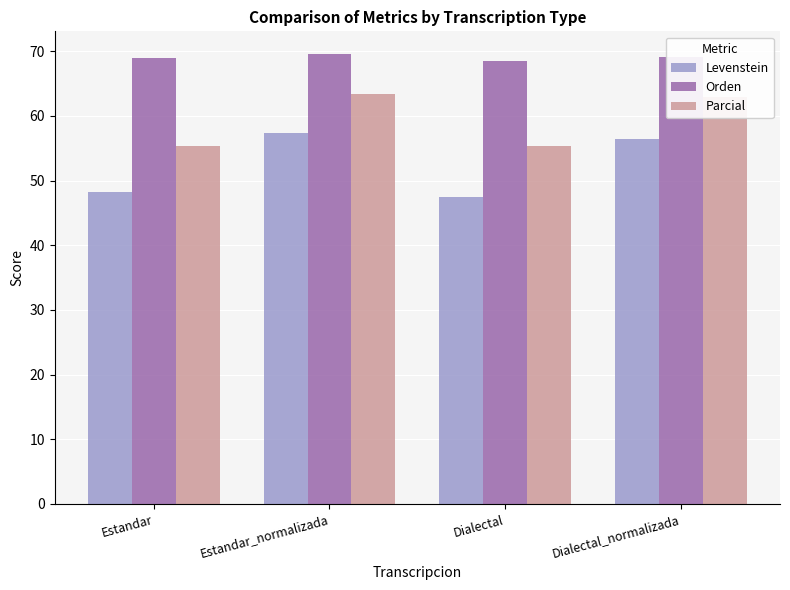

What is the value of the Parcial bar at the 1st from the left?

55.4